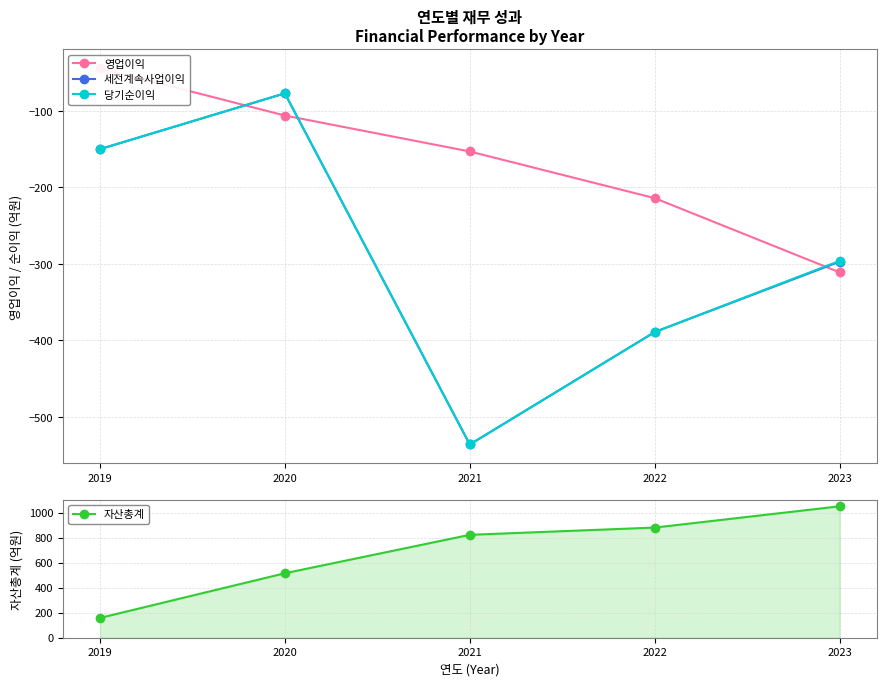

At which category is the sum across all series the highest?

2020